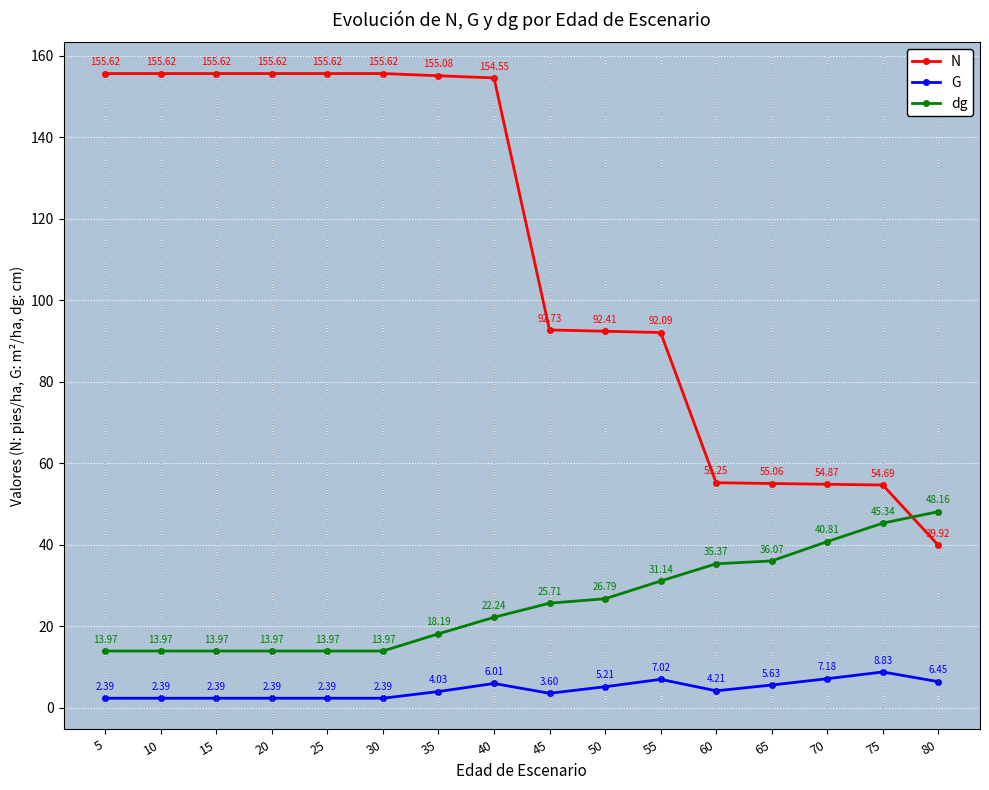

What is the total value across all series at 60?

94.8